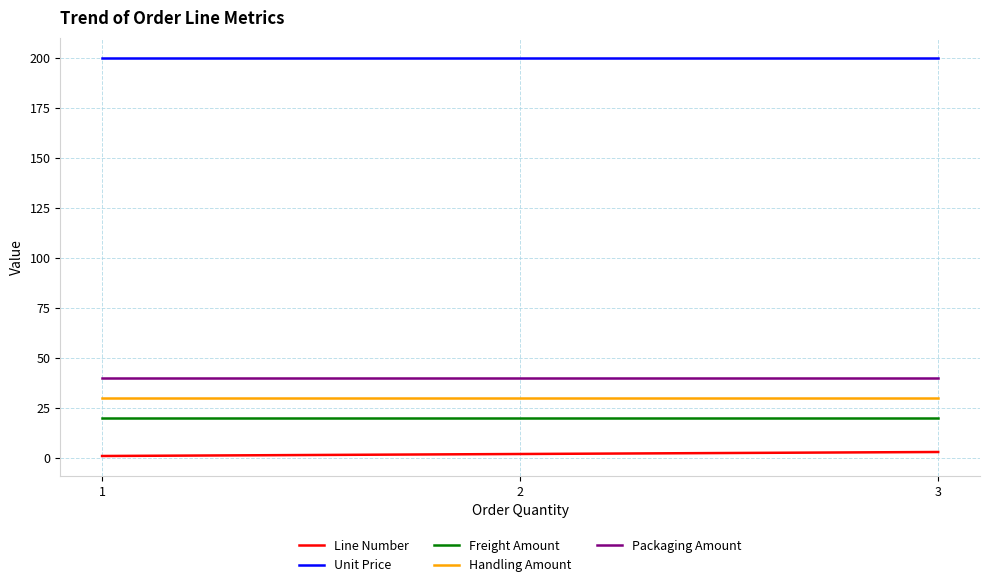

What is the maximum value for Packaging Amount?

40